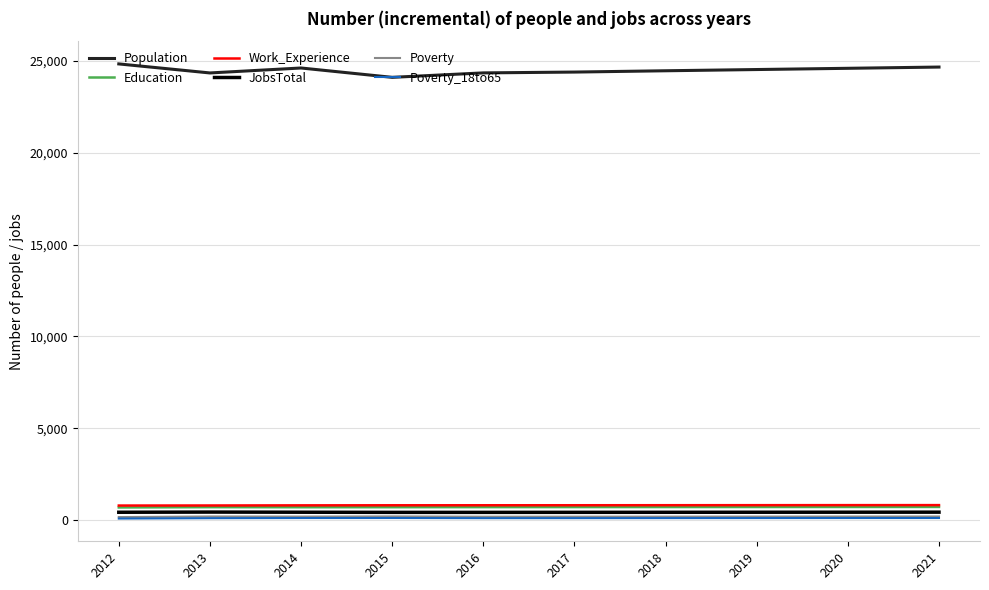

True or false: Work_Experience and Population intersect in this chart.

False